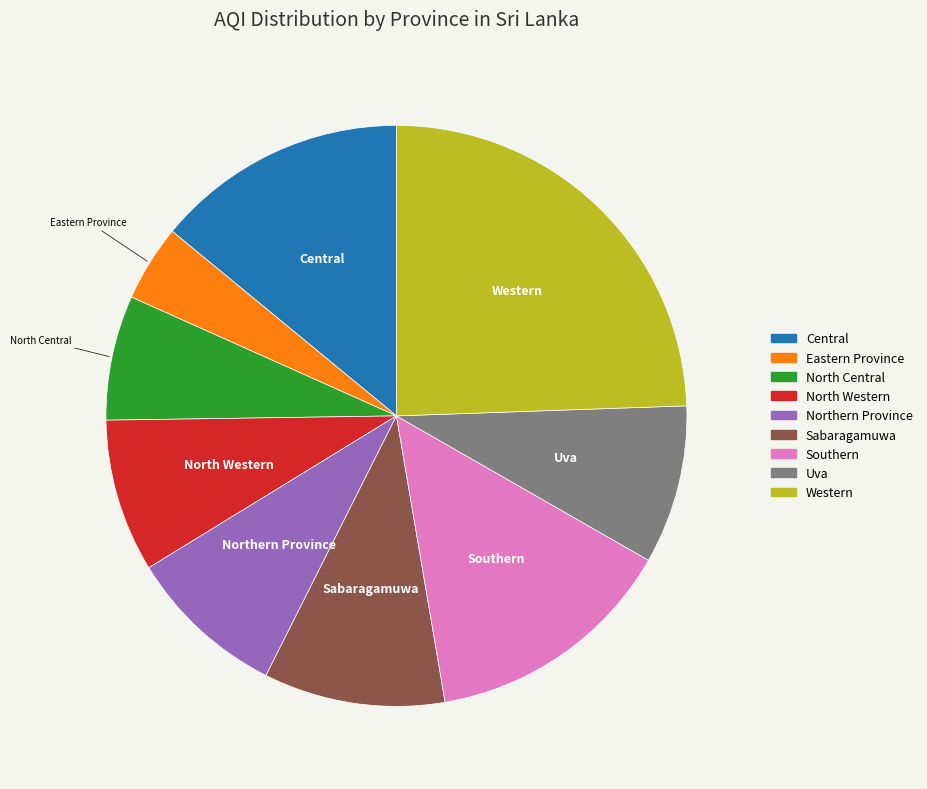

Does Central account for over 50% of the chart?

No